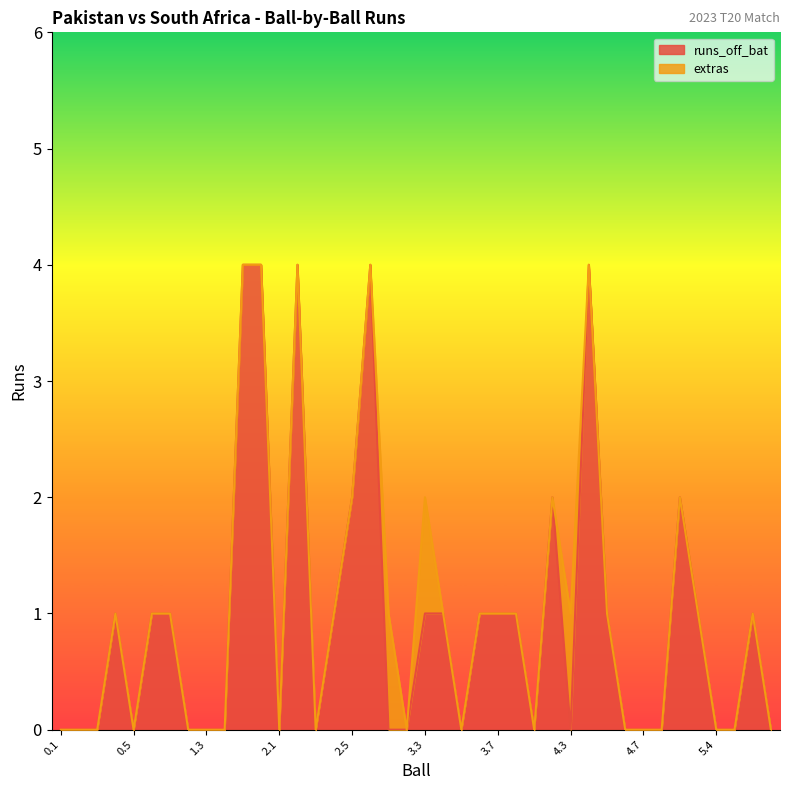

What is the sum of the values at 0.2 and 5.2?

2